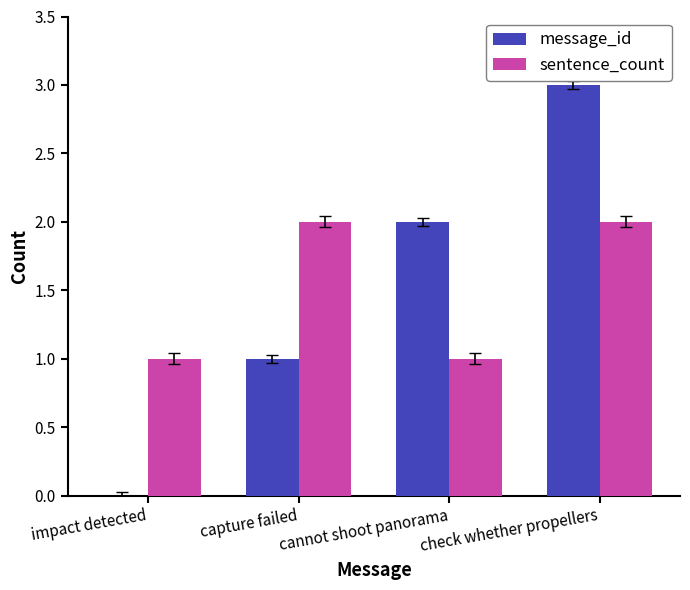

What is the approximate value of message_id at check whether propellers?

3